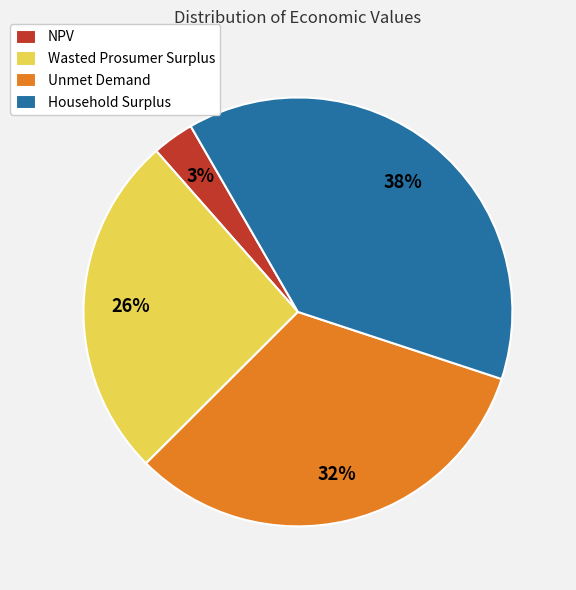

Does any single category account for the majority?

No